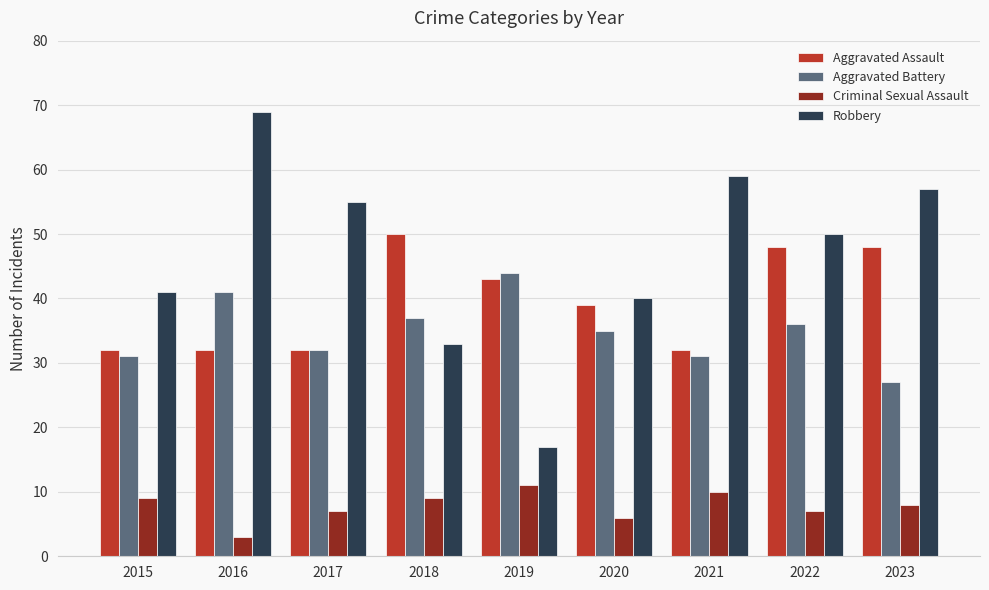

Where does the Criminal Sexual Assault series first go above 8?

2015